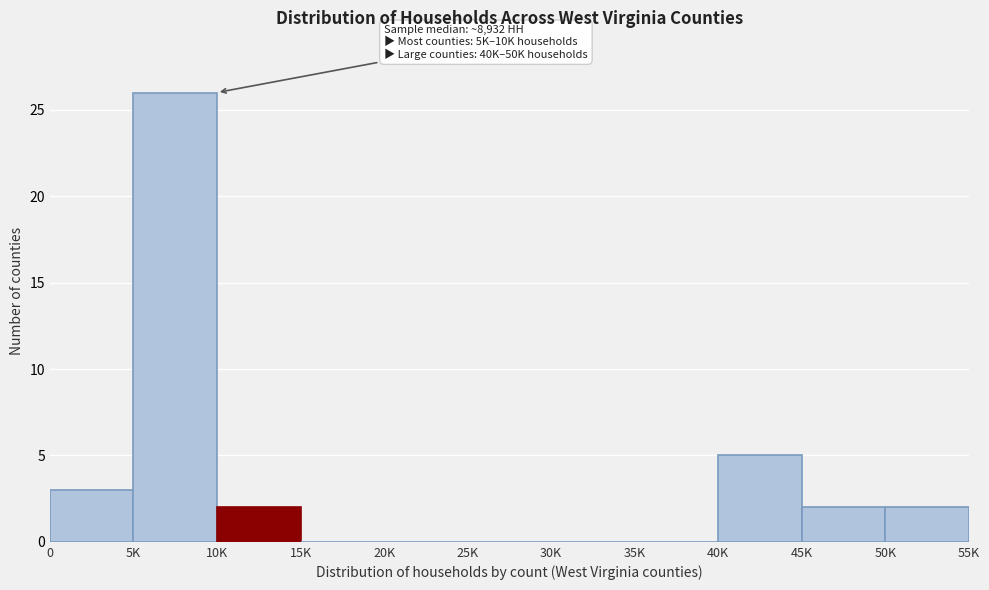

Reading left to right, what are all the values shown in this chart?

0=3	5K=26	10K=2	15K=0	20K=0	25K=0	30K=0	35K=0	40K=5	45K=2	50K=2